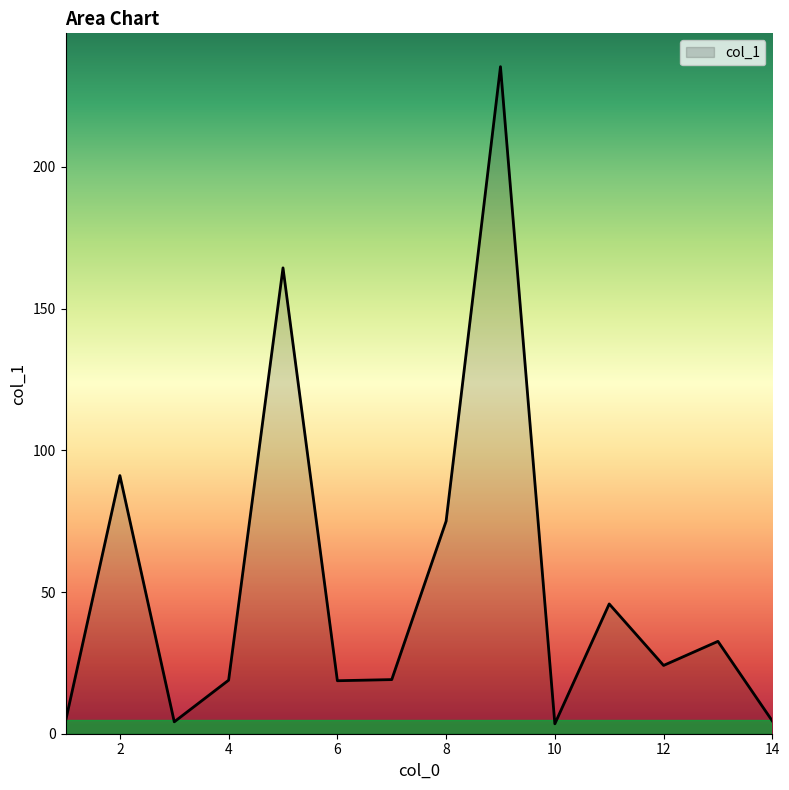

What is the greatest value displayed?

235.4